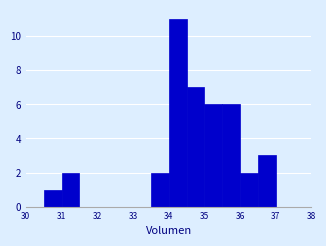

Reading left to right, transcribe this chart: for each bar, give the range it covers on the x-axis and its height. The values are not printed on the chart, so give them approximately, as read against the axis.

30.0 to 30.5: 0
30.5 to 31.0: 1
31.0 to 31.5: 2
31.5 to 32.0: 0
32.0 to 32.5: 0
32.5 to 33.0: 0
33.0 to 33.5: 0
33.5 to 34.0: 2
34.0 to 34.5: 11
34.5 to 35.0: 7
35.0 to 35.5: 6
35.5 to 36.0: 6
36.0 to 36.5: 2
36.5 to 37.0: 3
37.0 to 37.5: 0
37.5 to 38.0: 0